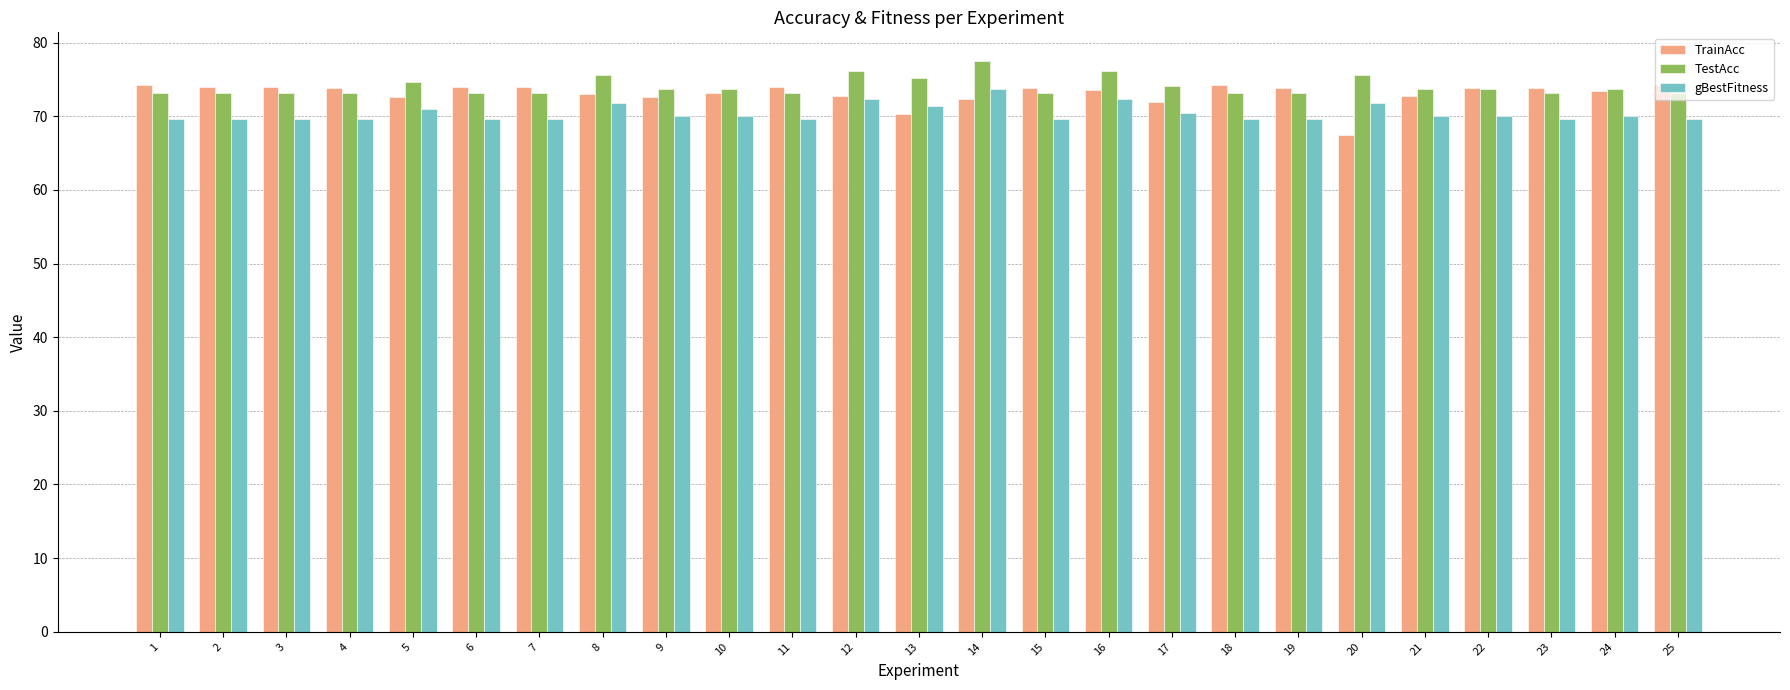

Which series has the largest range (max minus min)?

TrainAcc